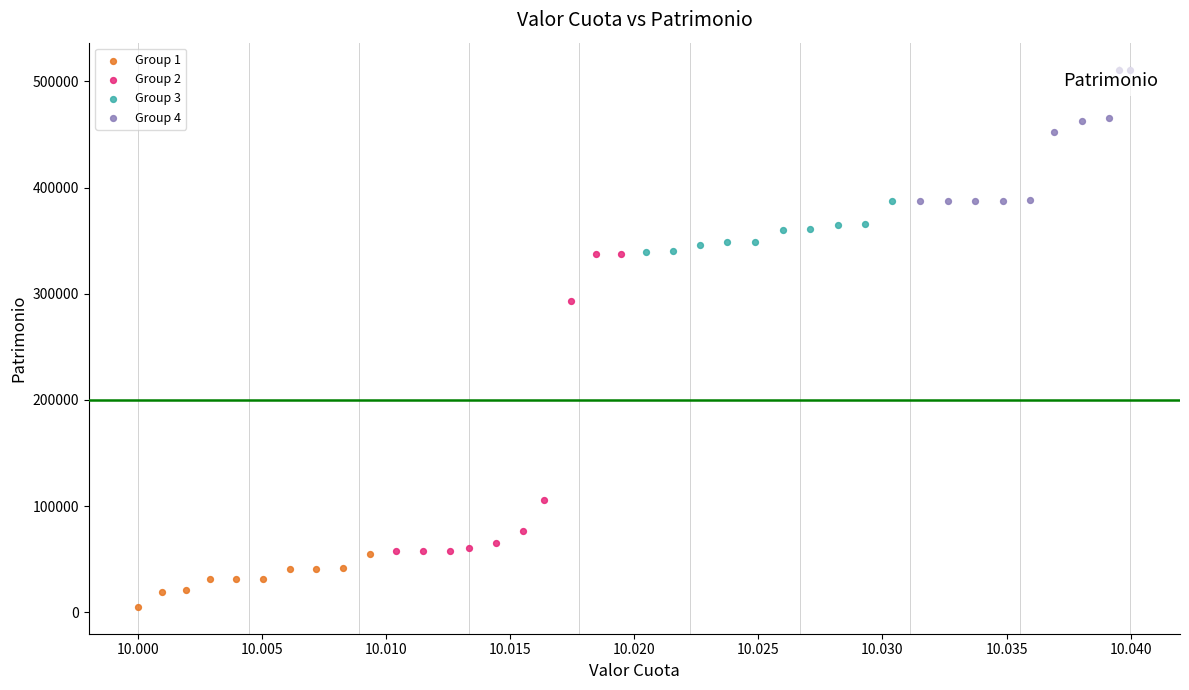

Which series reaches the maximum Y coordinate?

Group 4